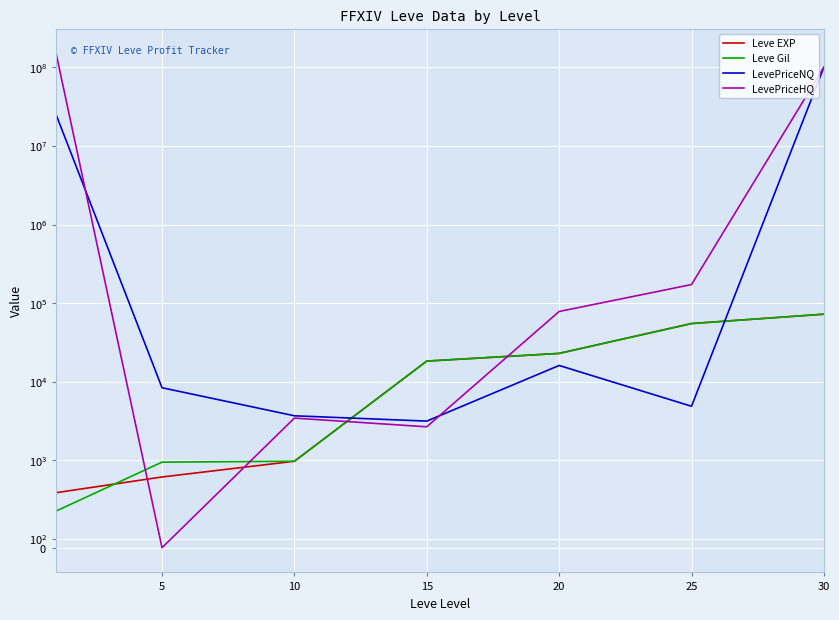

What is the sum of all Leve Gil values?

171170.0